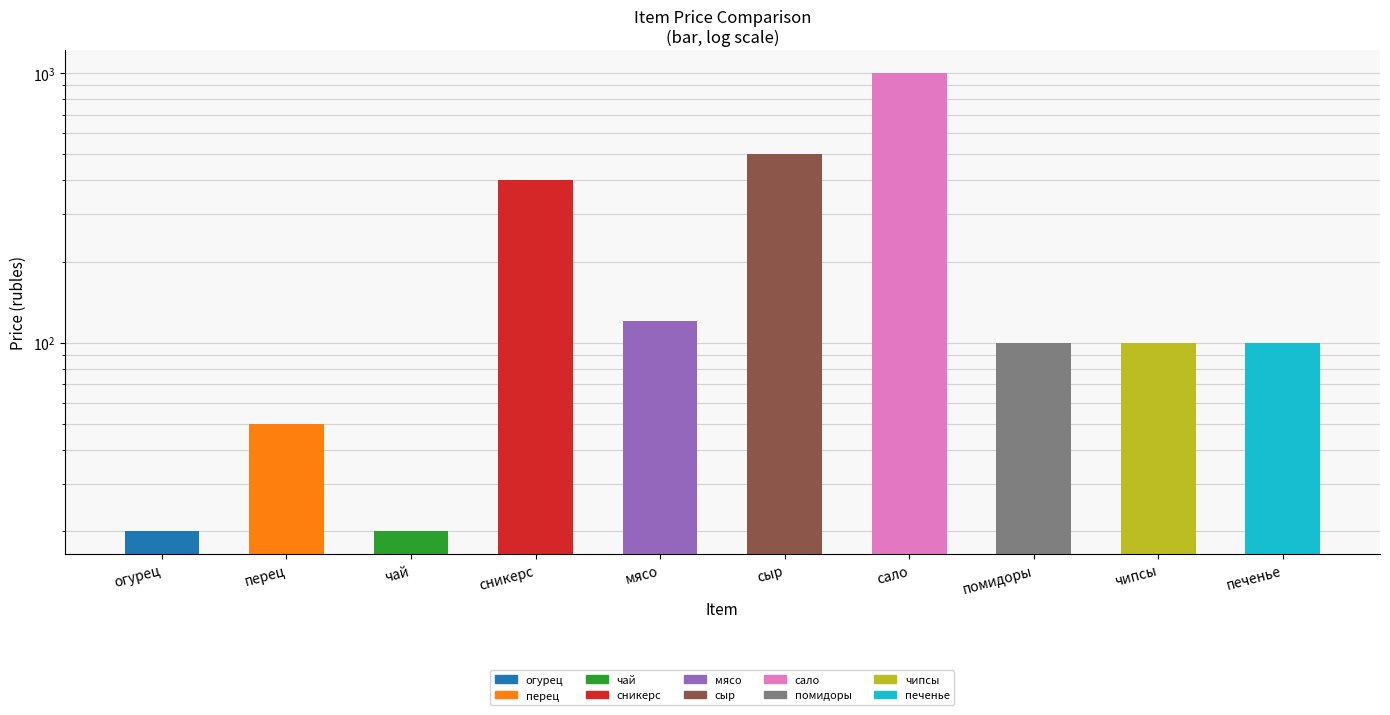

The chart shows a value of 773 at сыр. True or false?

False